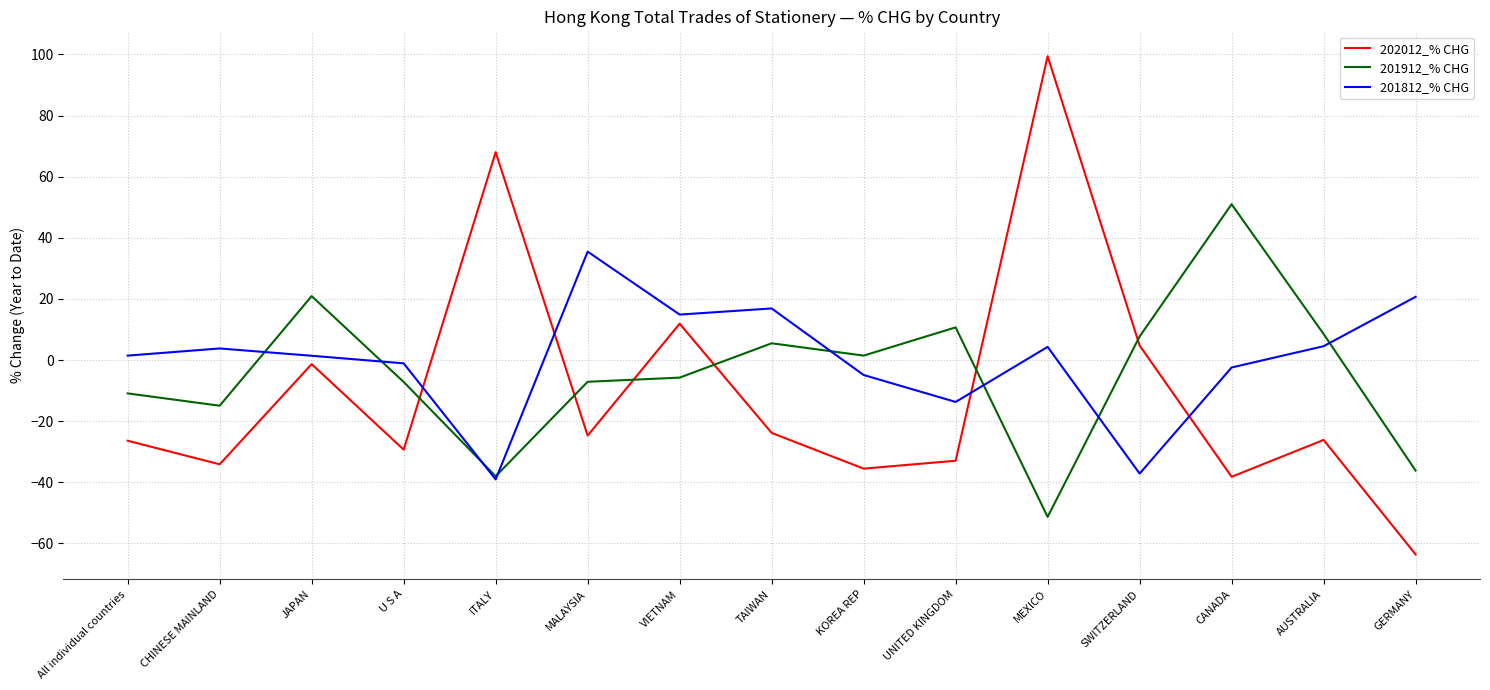

Where is the first local maximum for 201912_% CHG?

JAPAN